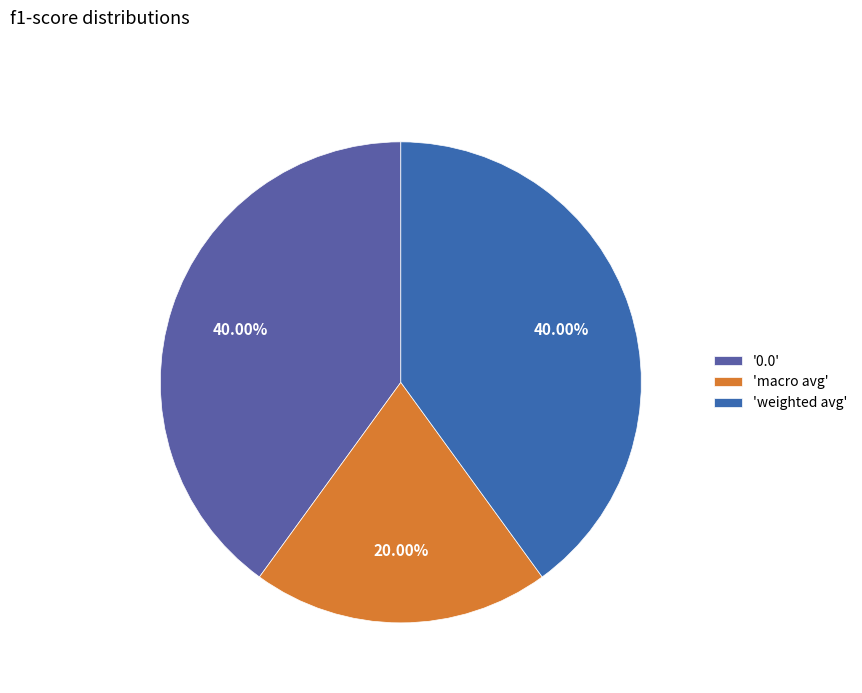

How many segments does this pie chart have?

3